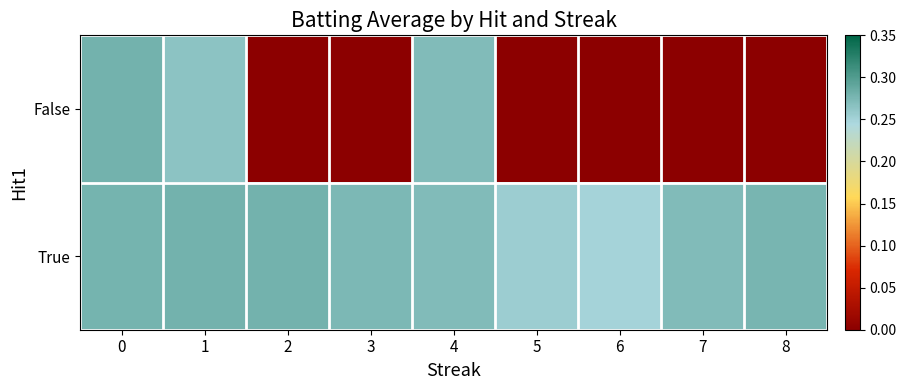

What is the difference between the highest and lowest values at 5?

0.3